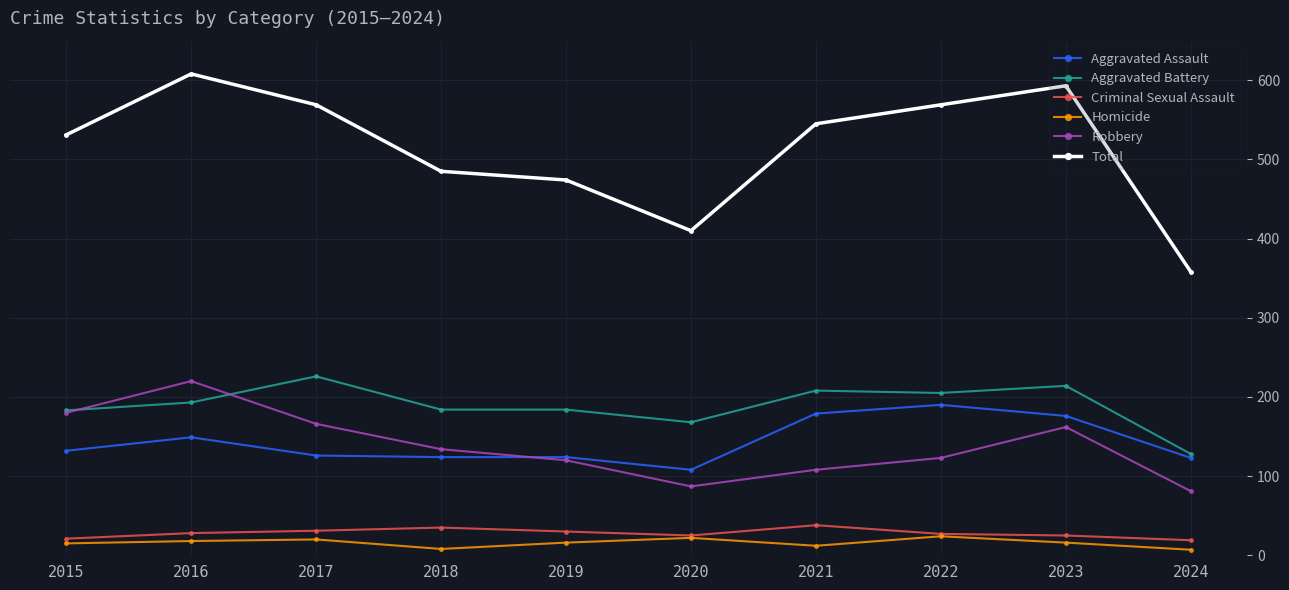

The Total series shows 155 at 2018. True or false?

False